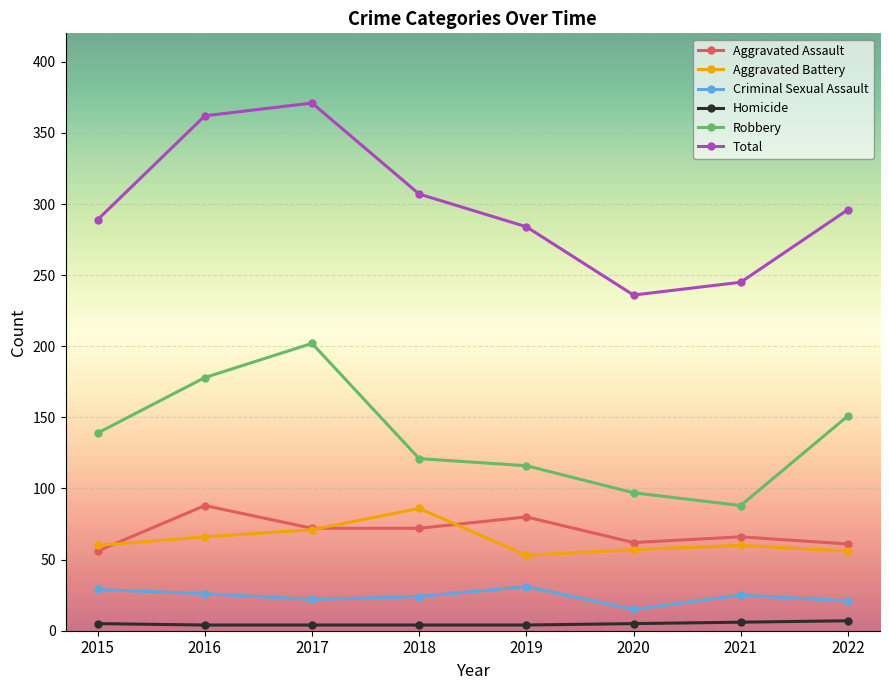

True or false: Criminal Sexual Assault and Aggravated Battery intersect in this chart.

False